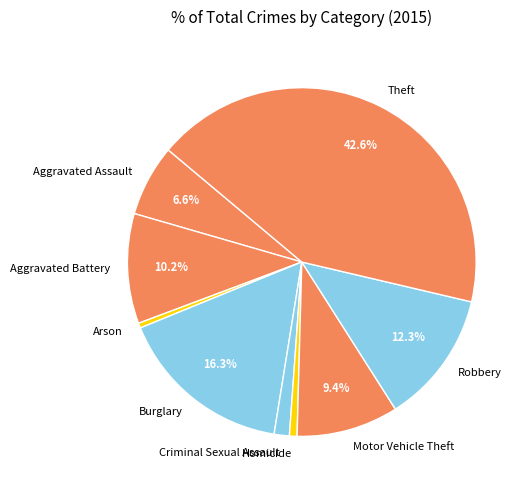

To the nearest percent, what is the difference between the Criminal Sexual Assault and Motor Vehicle Theft slice percentages?

8%